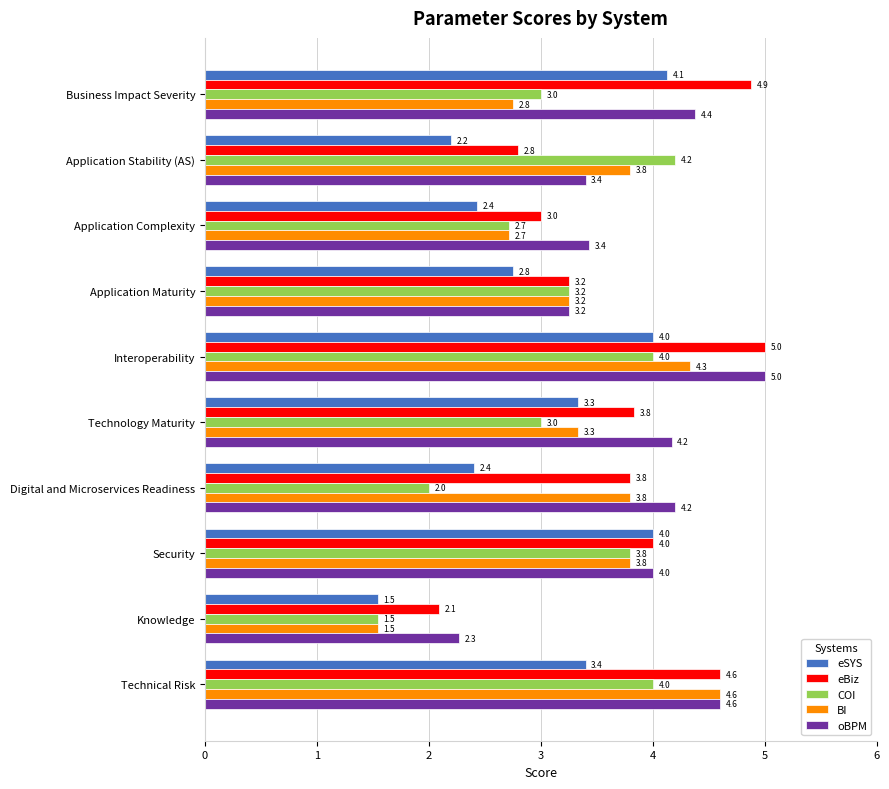

Which label corresponds to the smallest value in the chart?

Knowledge